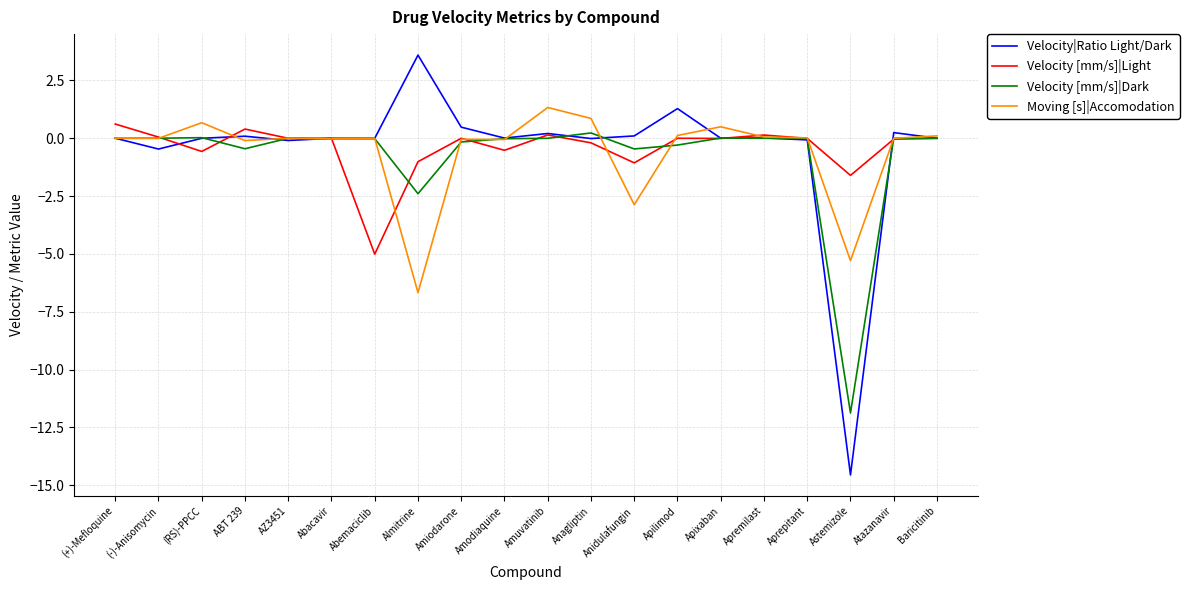

Which category has the highest value in the Velocity [mm/s]|Dark series?

Anagliptin